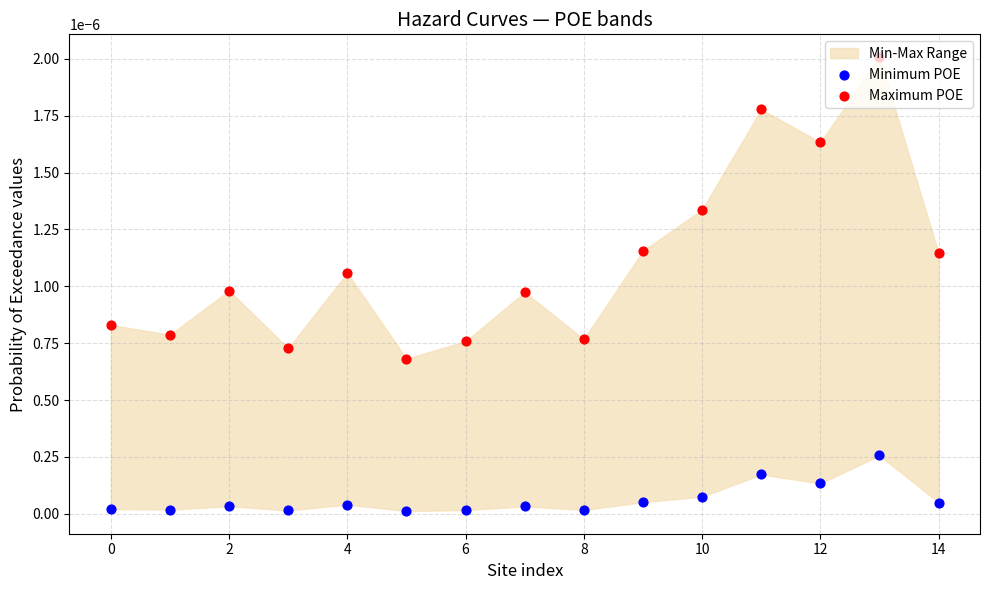

At how many categories does at least one series exceed 0?

15